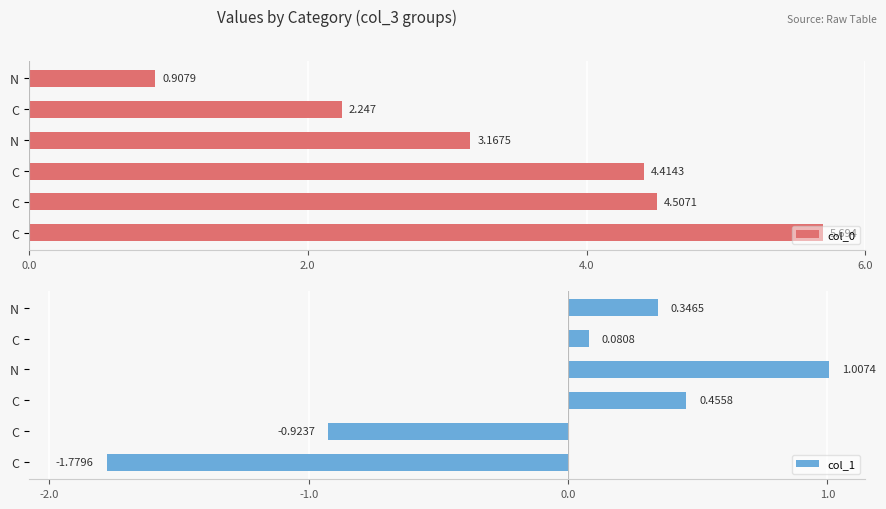

How many data points in col_0 are less than 4?

3